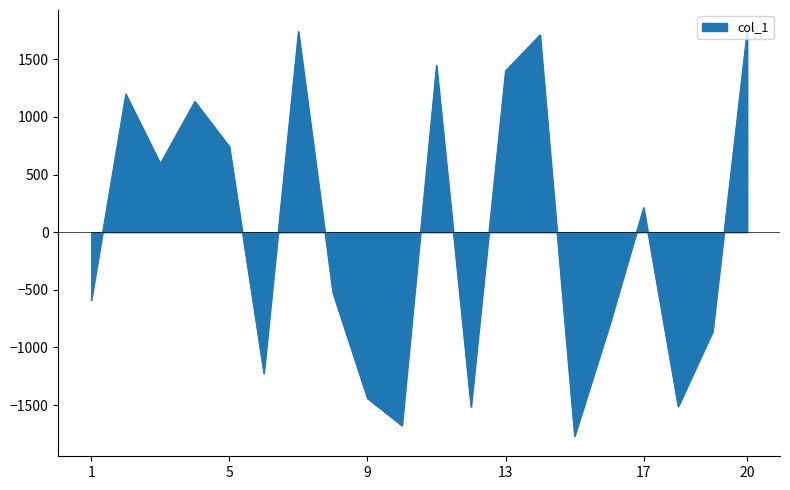

What is the difference between the maximum and minimum values?

3521.0